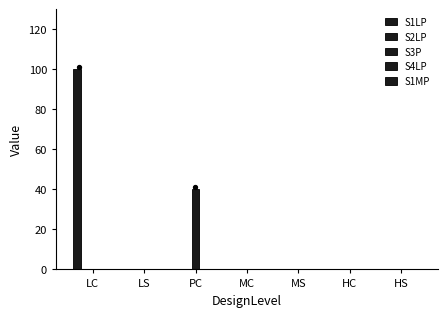

Which series has the largest total across all categories?

S1LP